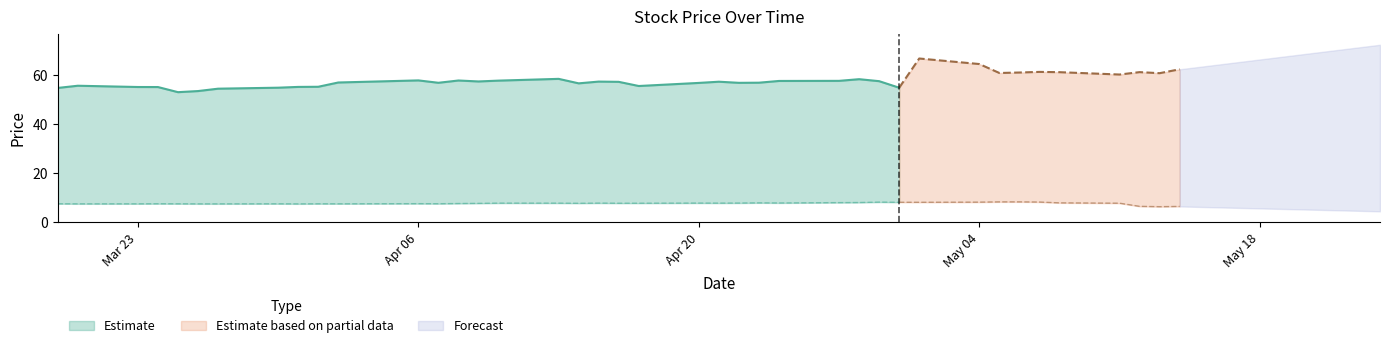

The value of close2 at 2015-04-10 is 10.3. True or false?

False